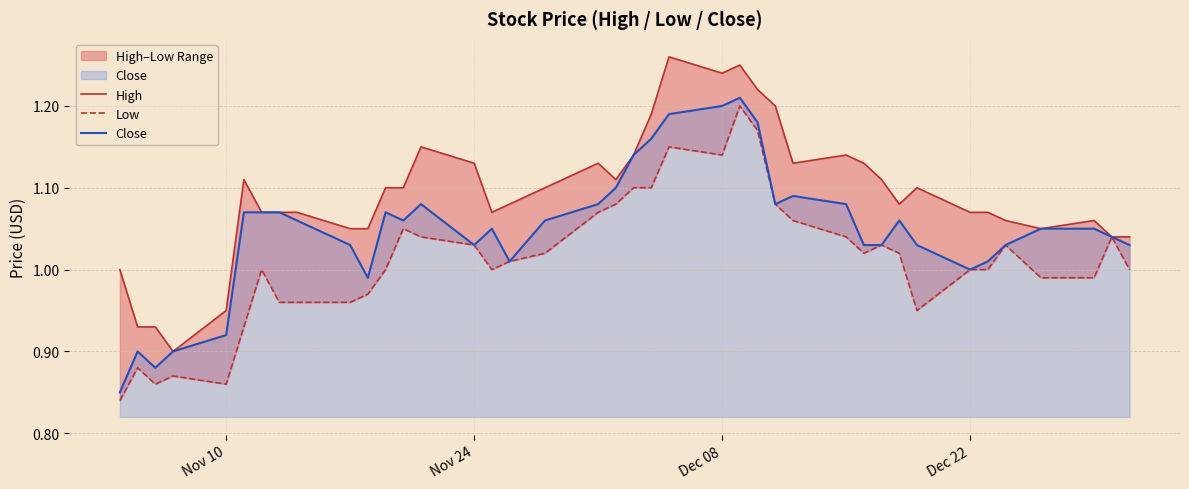

True or false: High and Low cross at least once.

False